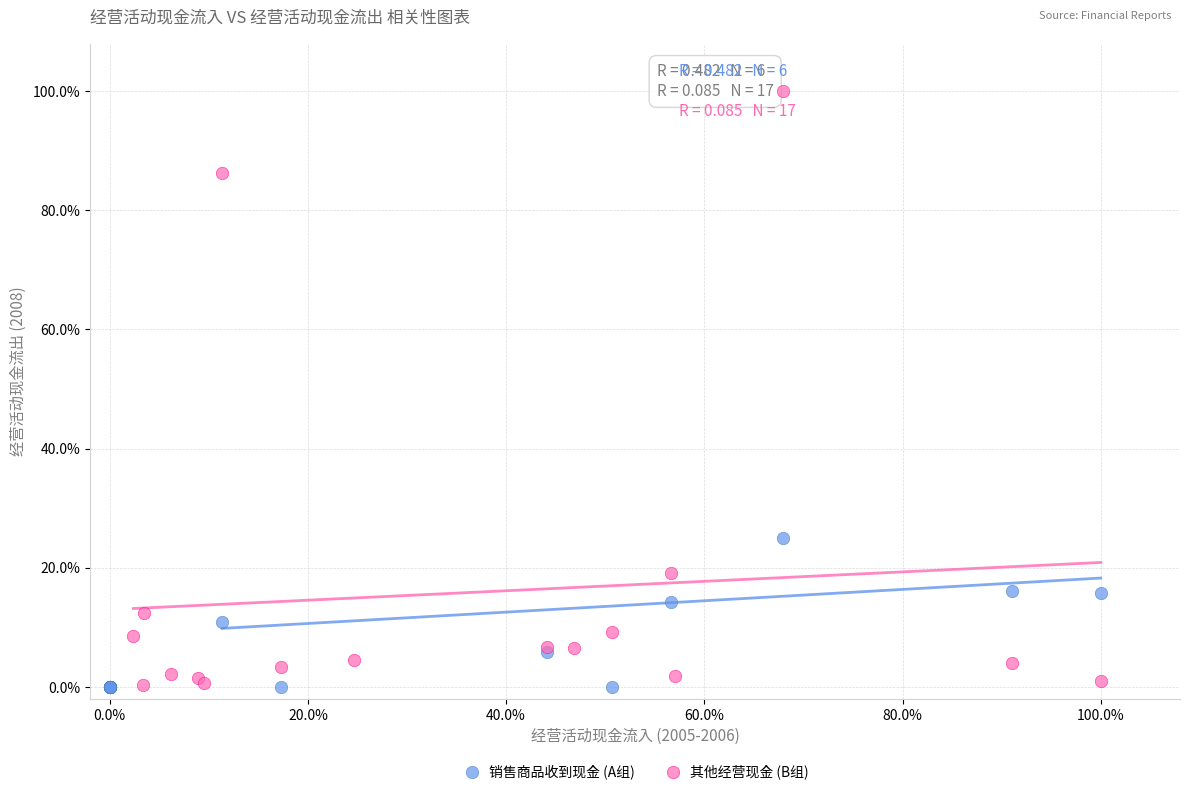

Which series reaches the maximum Y coordinate?

其他经营现金 (B组)